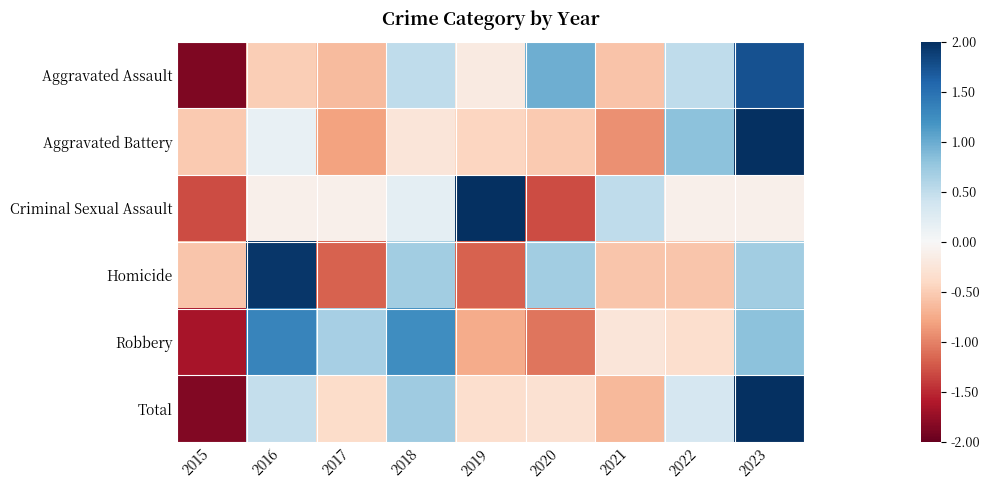

At how many categories does at least one series exceed 0?

8